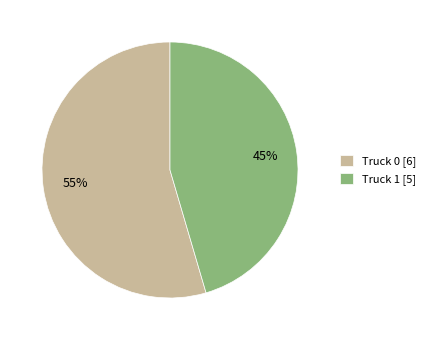

Which slice represents more than half of the pie?

Truck 0